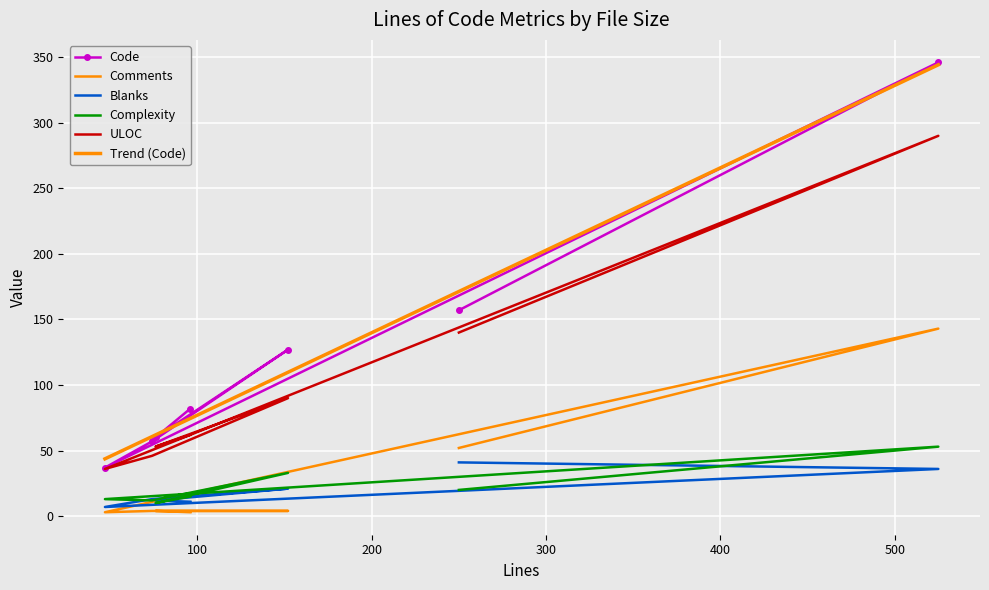

The value of Blanks at 74 is 13. True or false?

True